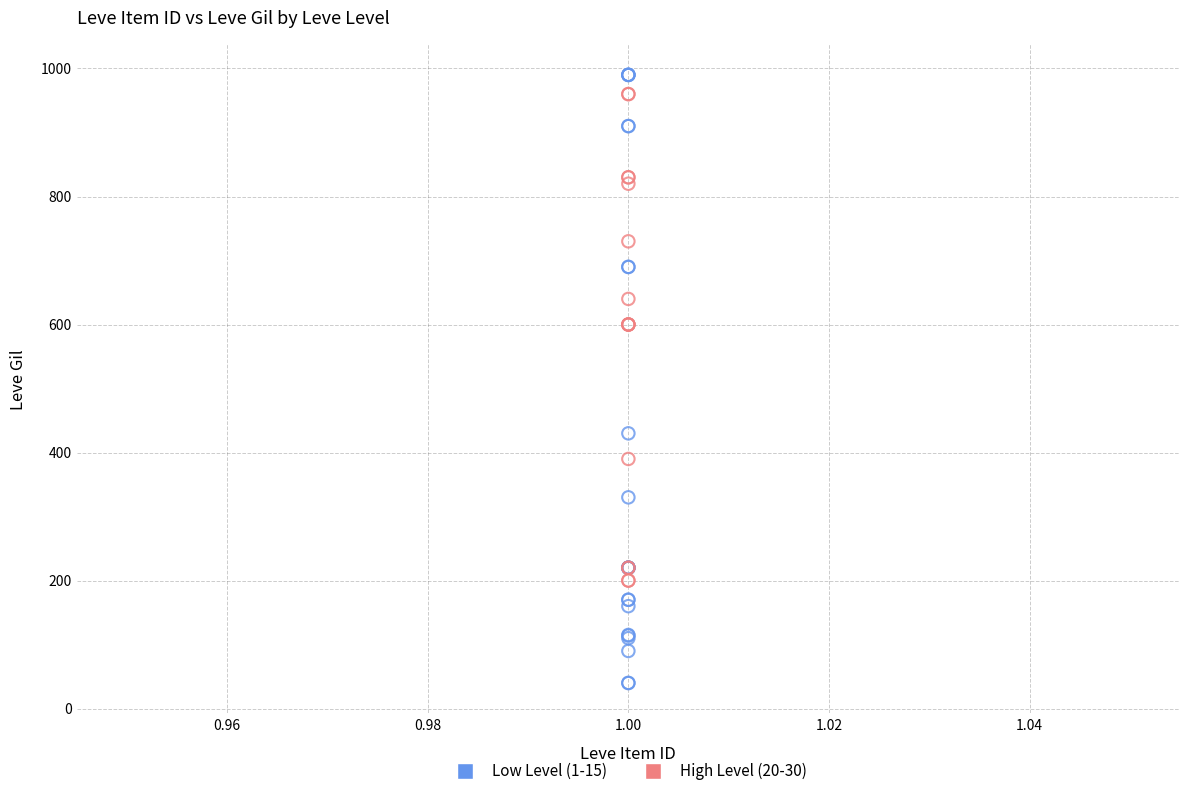

Which series contains the lowest Y value?

Low Level (1-15)